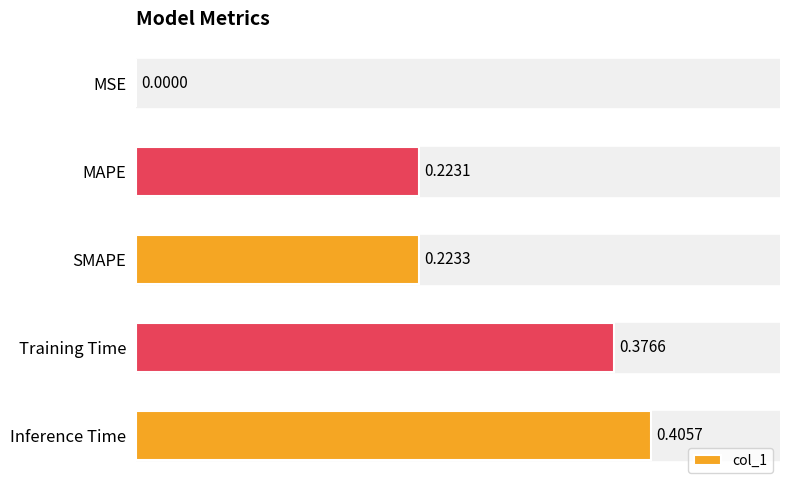

What is the change in value from MAPE to Training Time?

+0.2